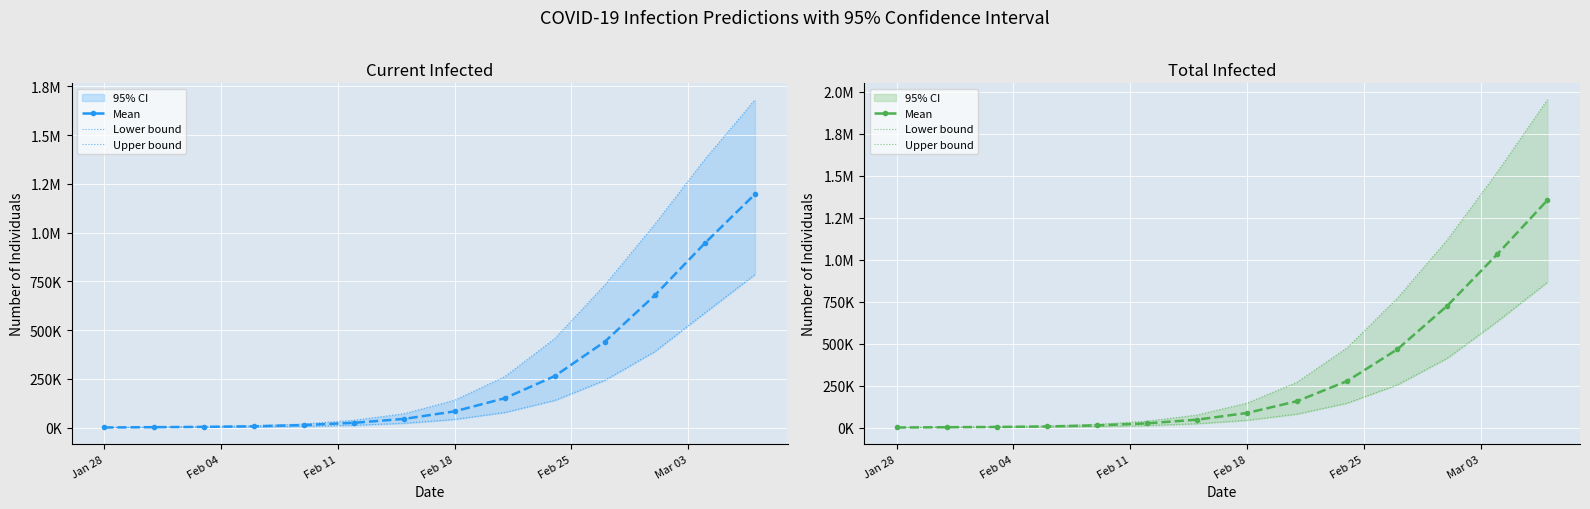

Is this an area chart (filled region under the line)?

No